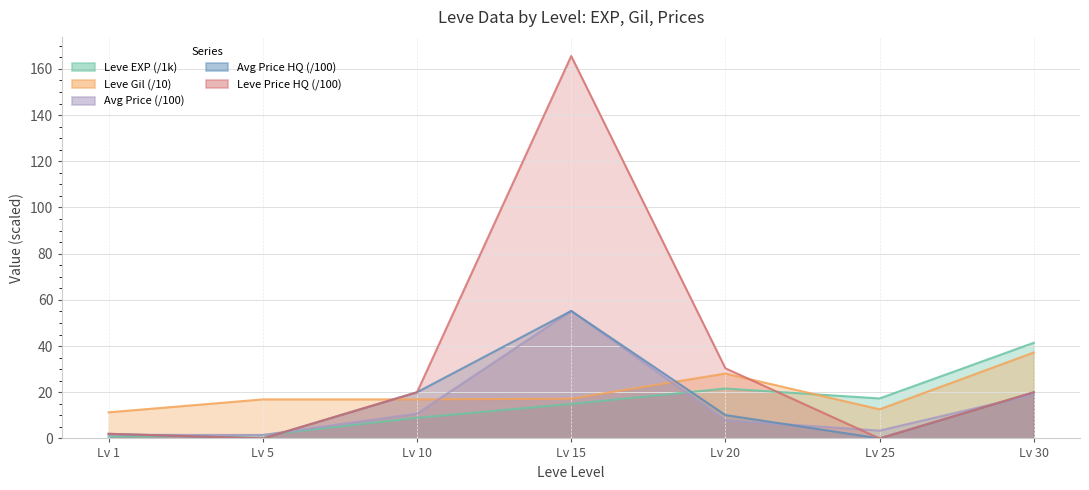

How many interior local peaks does the currentAveragePriceHQ series have?

1